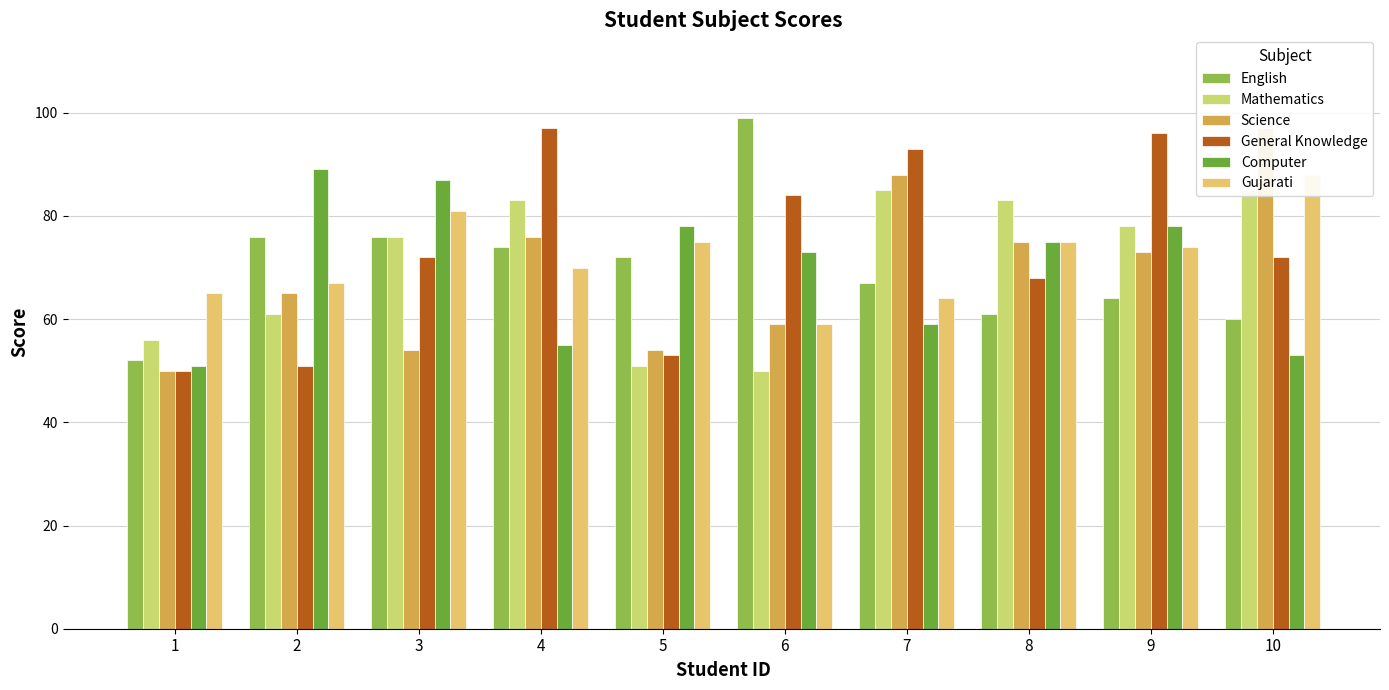

What is the average value of the Mathematics series?

71